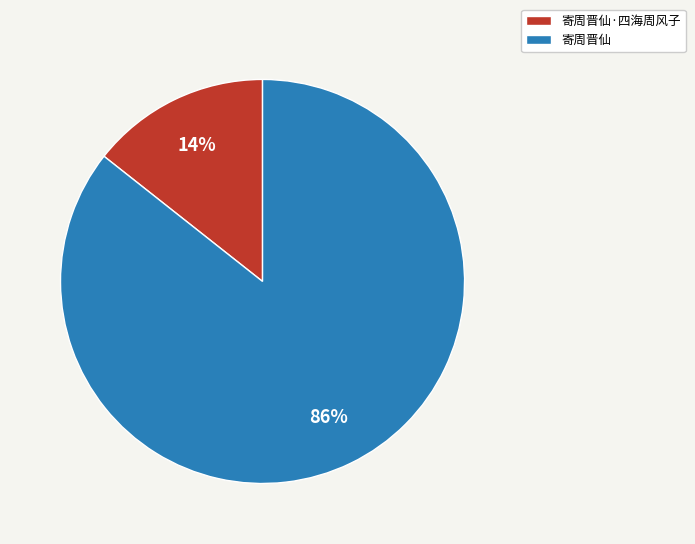

Which has a higher value, 寄周晋仙 or 寄周晋仙·四海周风子?

寄周晋仙